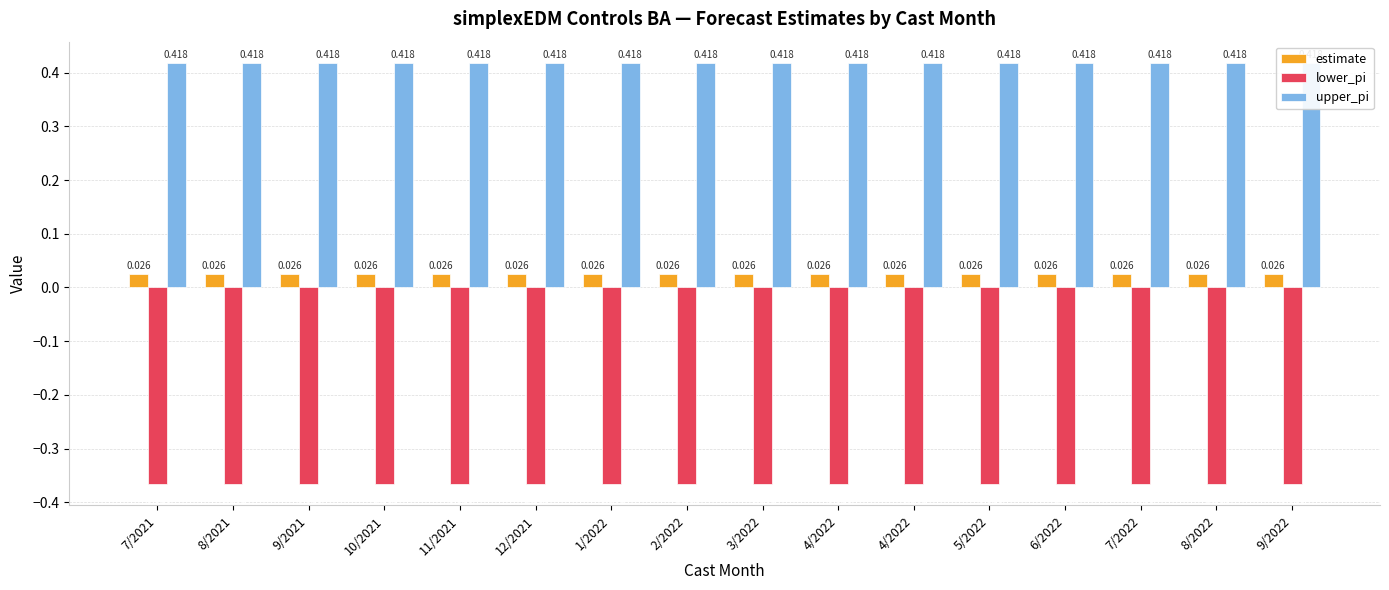

Rank the series by their average value, from highest to lowest.

upper_pi, estimate, lower_pi